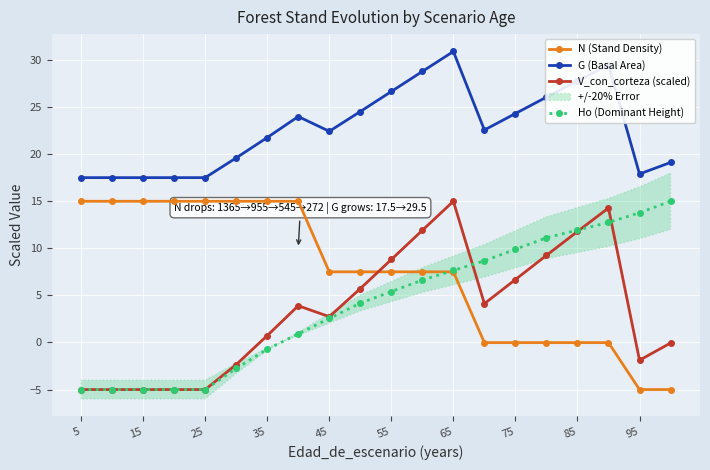

True or false: G (Basal Area) and V_con_corteza (scaled) intersect in this chart.

False